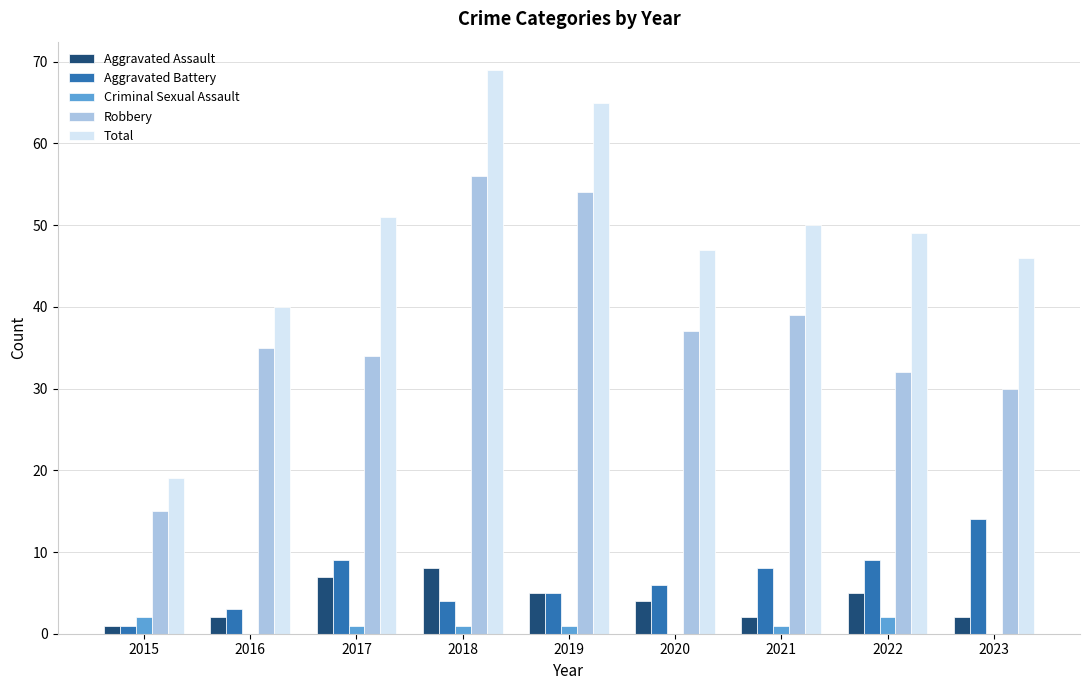

Reading left to right, extract all data points from this chart.

Aggravated Assault: 2015=1	2016=2	2017=7	2018=8	2019=5	2020=4	2021=2	2022=5	2023=2
Aggravated Battery: 2015=1	2016=3	2017=9	2018=4	2019=5	2020=6	2021=8	2022=9	2023=14
Criminal Sexual Assault: 2015=2	2016=0	2017=1	2018=1	2019=1	2020=0	2021=1	2022=2	2023=0
Robbery: 2015=15	2016=35	2017=34	2018=56	2019=54	2020=37	2021=39	2022=32	2023=30
Total: 2015=19	2016=40	2017=51	2018=69	2019=65	2020=47	2021=50	2022=49	2023=46